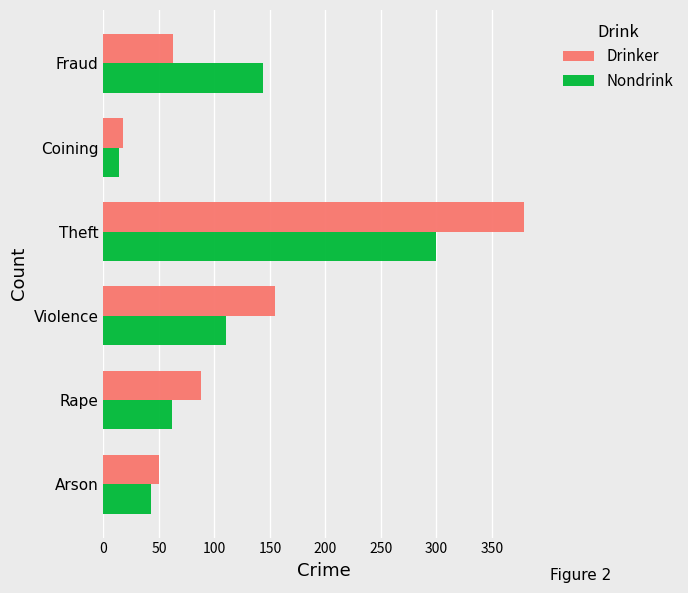

What is the spread (max minus min) of values at Coining?

4